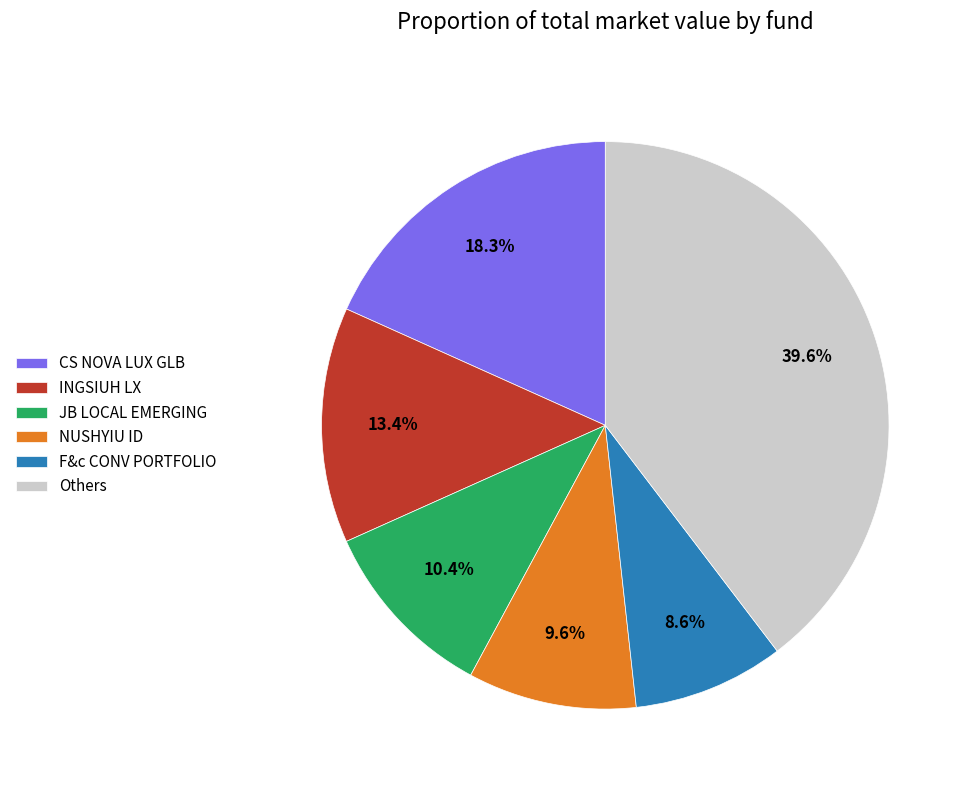

How many slices are in this pie chart?

6